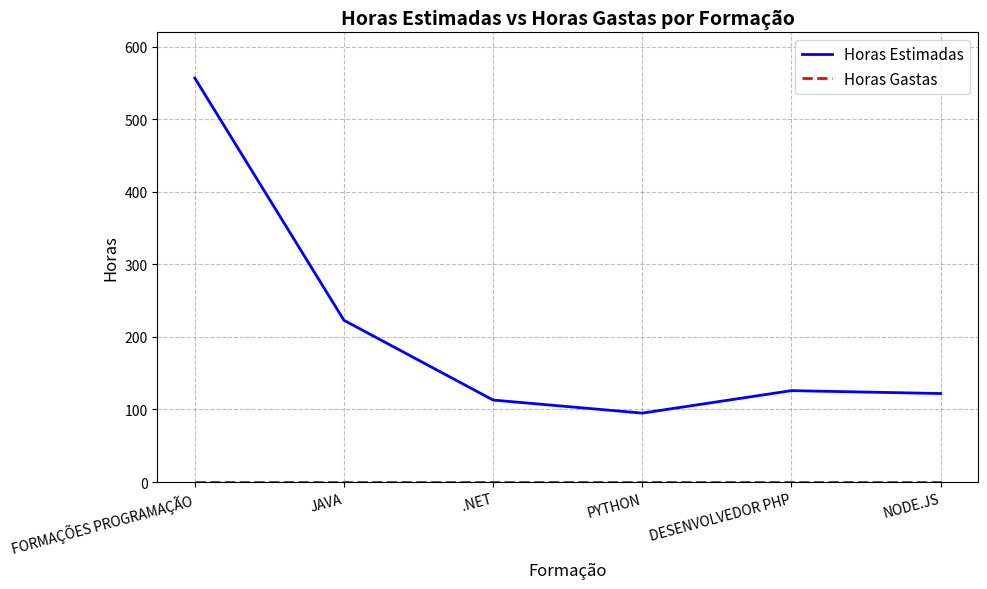

What is the minimum value for Horas Estimadas?

95